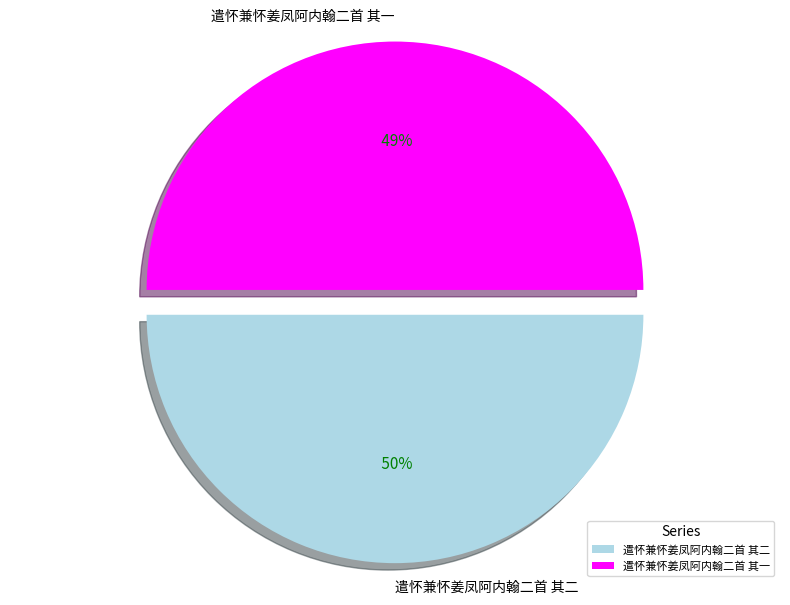

True or false: 遣怀兼怀姜凤阿内翰二首 其二 accounts for 58% of the total.

False